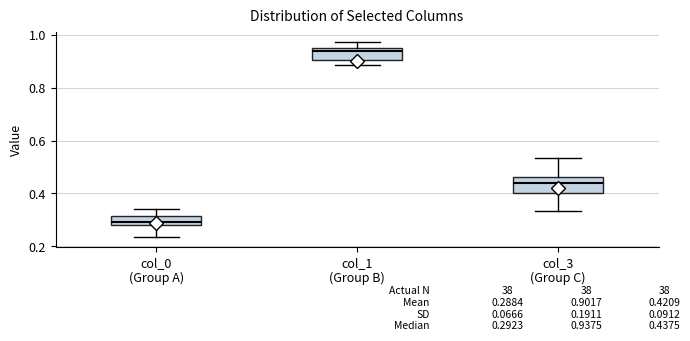

Which box has the highest median line?

col_1 (Group B)